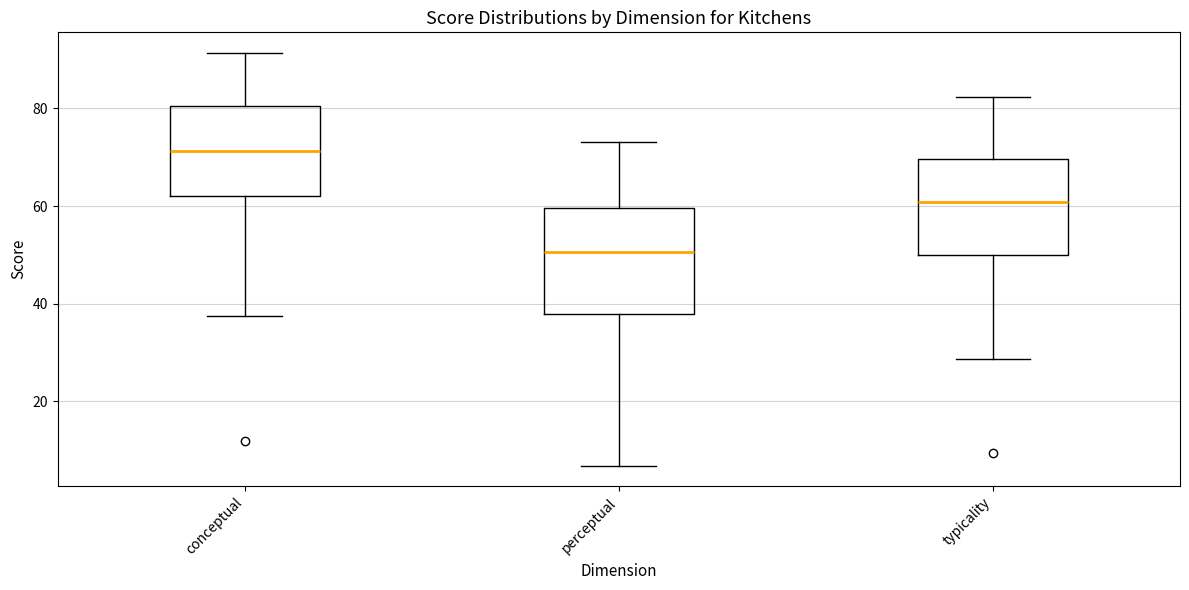

Where does the median line of the box for conceptual sit on the y-axis? The values are not printed on the chart, so give them approximately, as read against the axis.

72